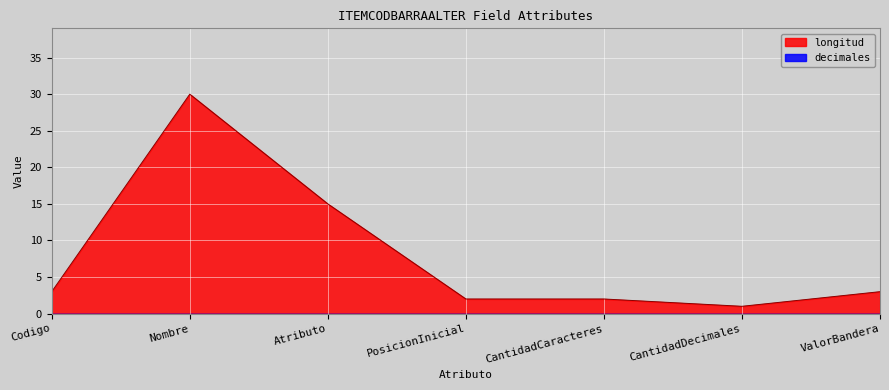

Between Codigo and ValorBandera, which is larger?

Codigo